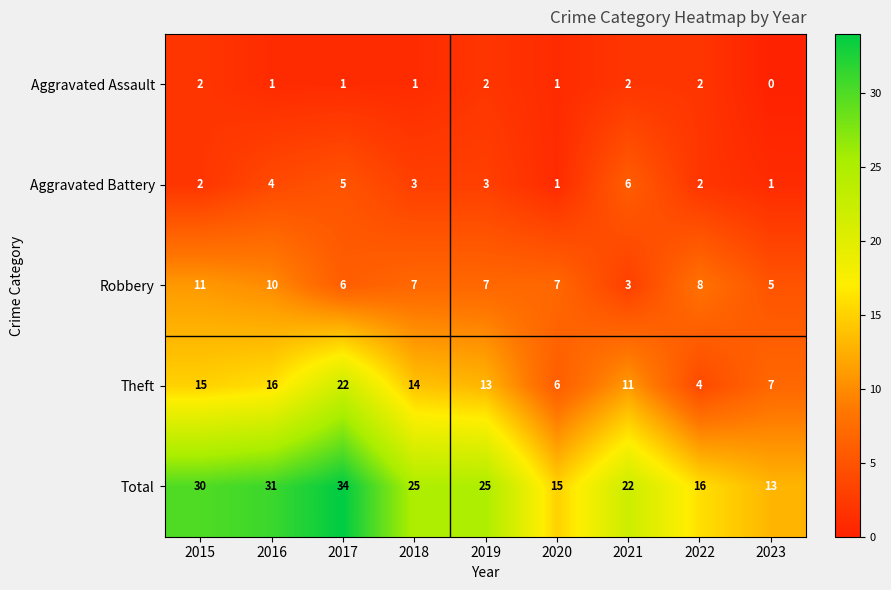

The value of Total at 2017 is 34. True or false?

True